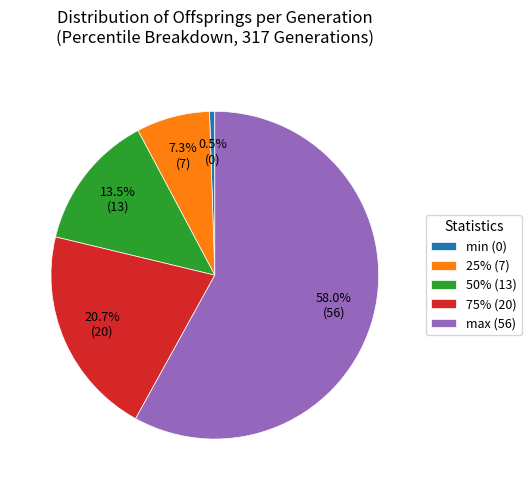

Which slice represents more than half of the pie?

max (56)